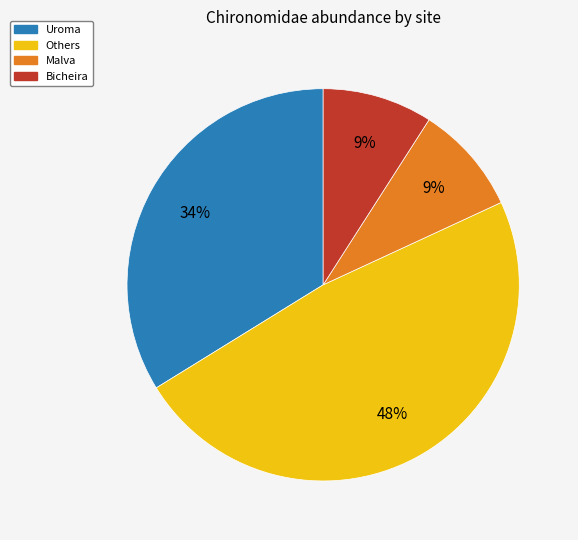

To the nearest percent, what is the average slice percentage?

25%